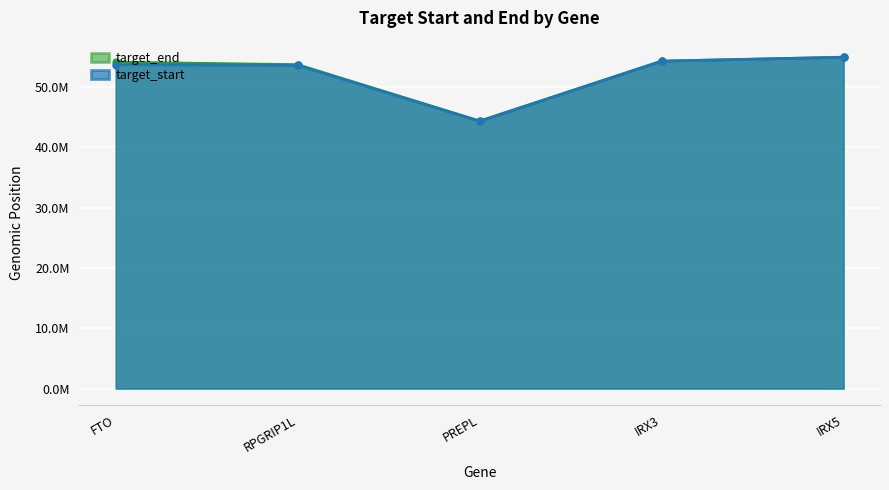

How many categories are shown in the chart?

5